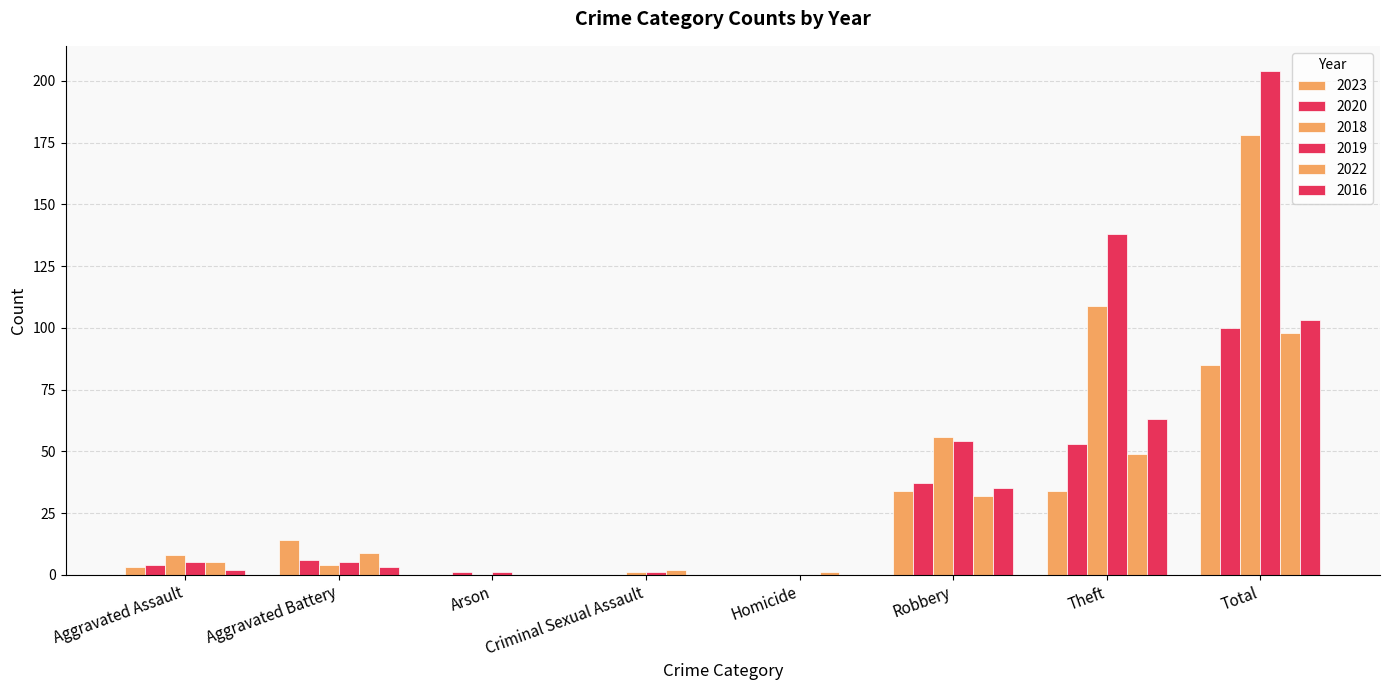

How many distinct data groups are displayed?

6